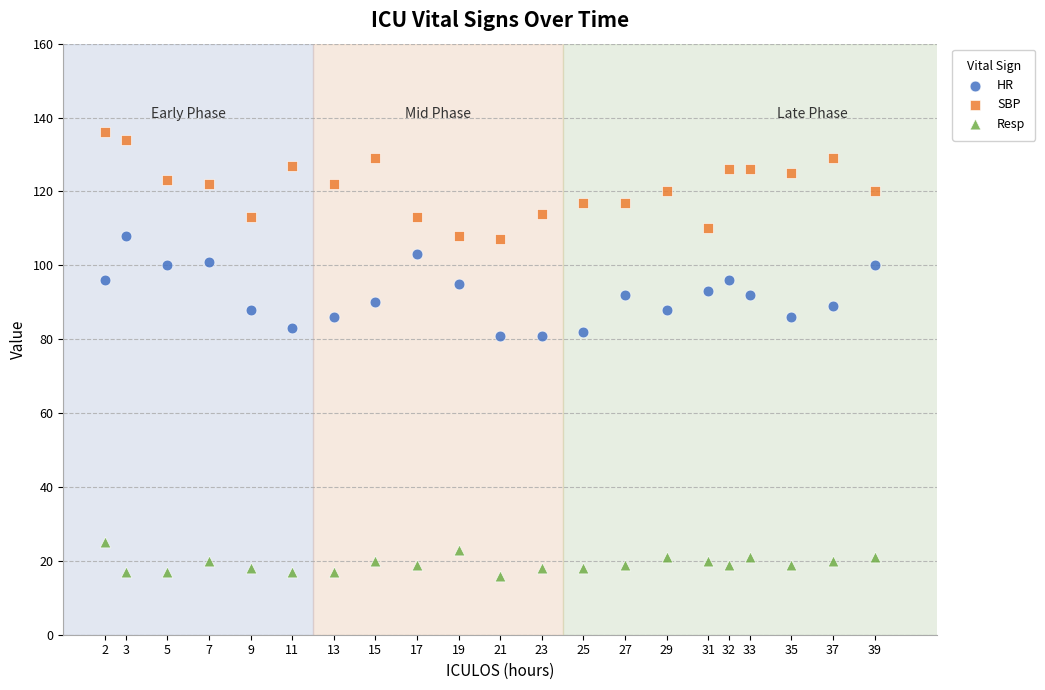

Which series has the widest spread of Y values?

SBP